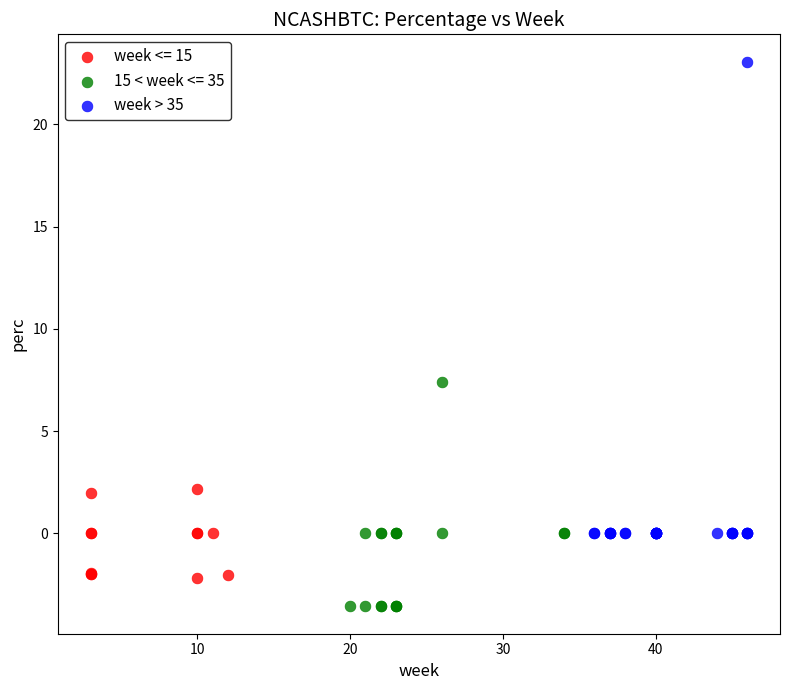

Which series contains the highest Y value?

week > 35